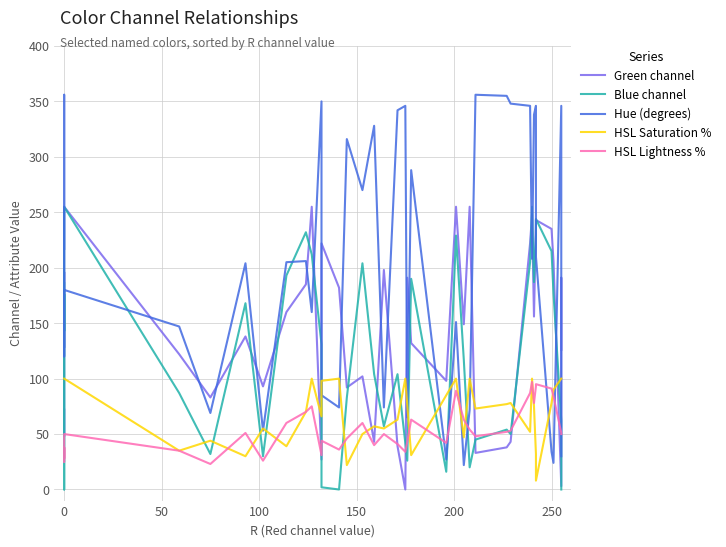

What value does the Hue (degrees) series have at 250, to the nearest 10?

70